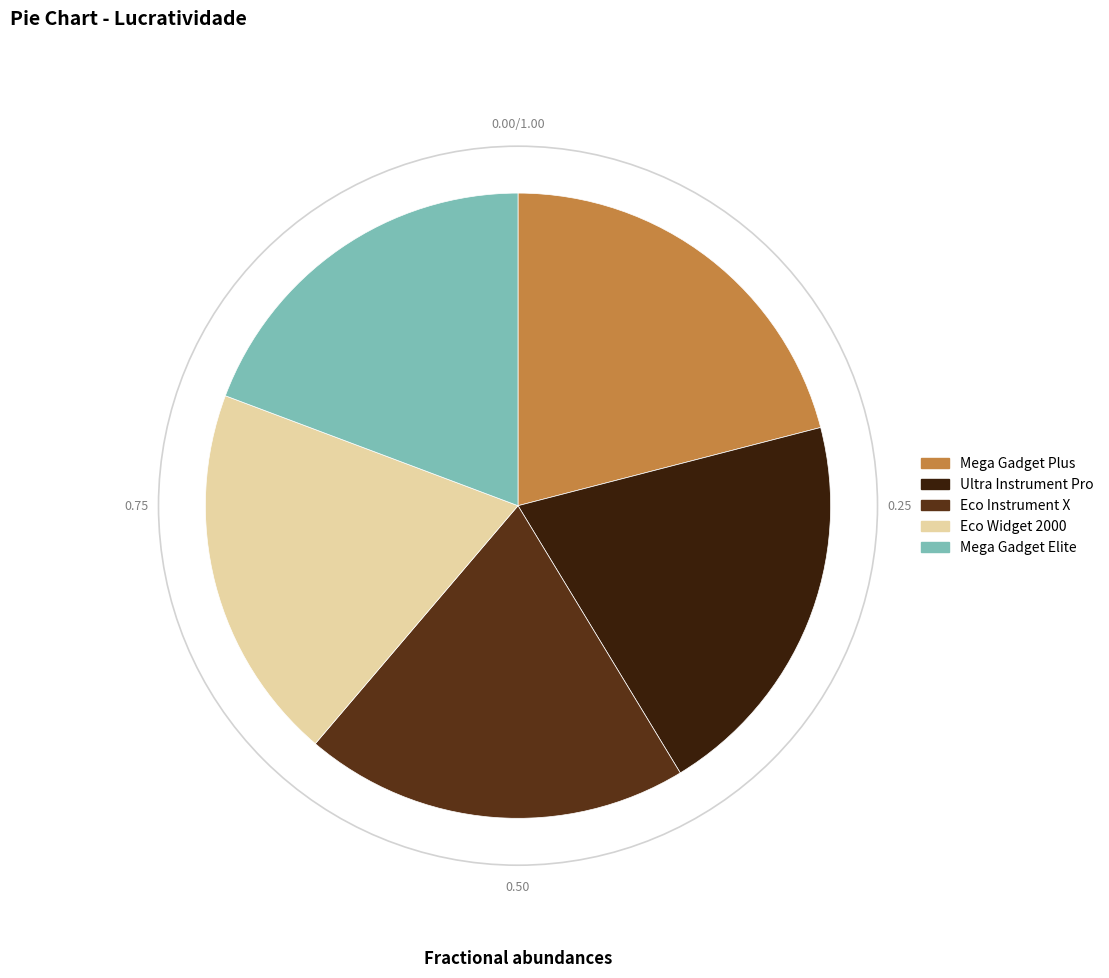

Does Eco Instrument X represent more than half of the total?

No